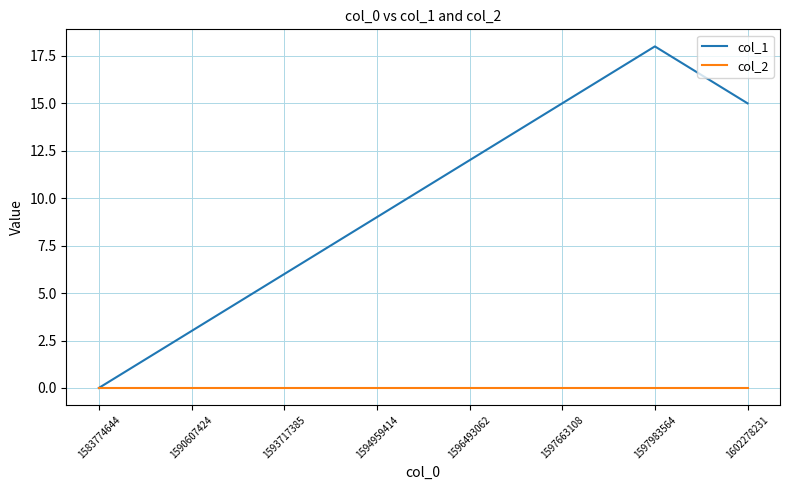

List the series in order of their peak value, lowest first.

col_2, col_1